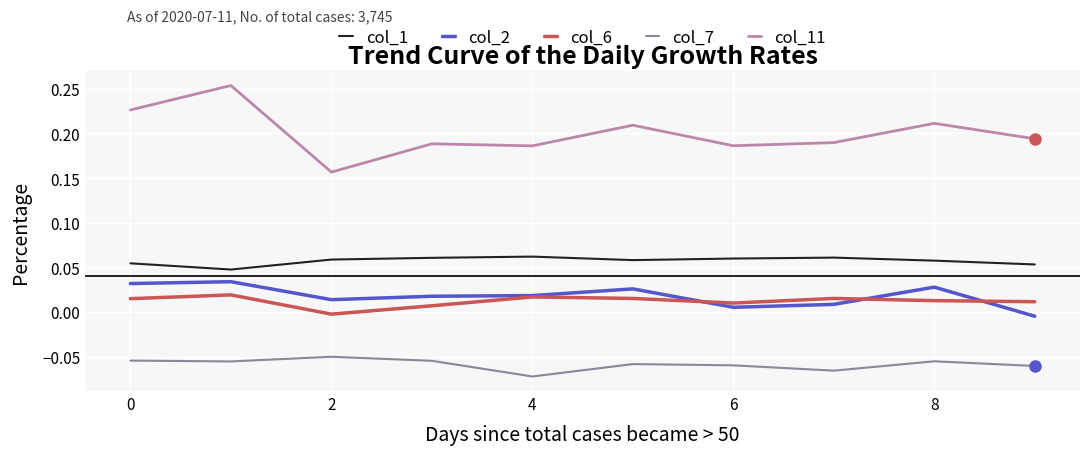

True or false: col_6 and col_11 cross at least once.

False